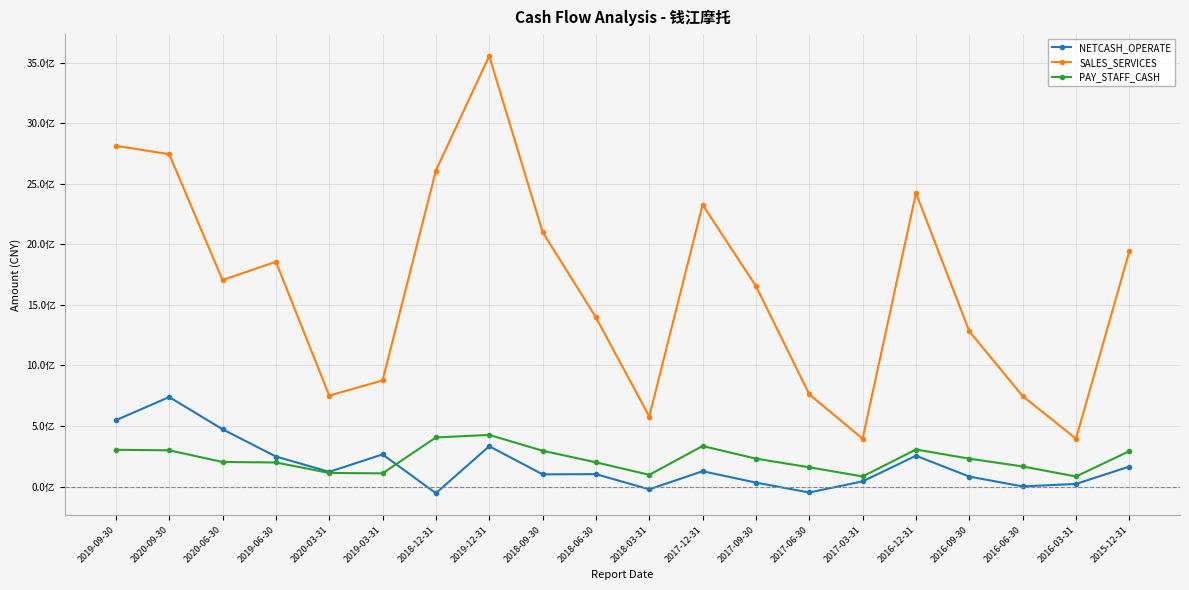

Does the chart have visible grid lines?

Yes